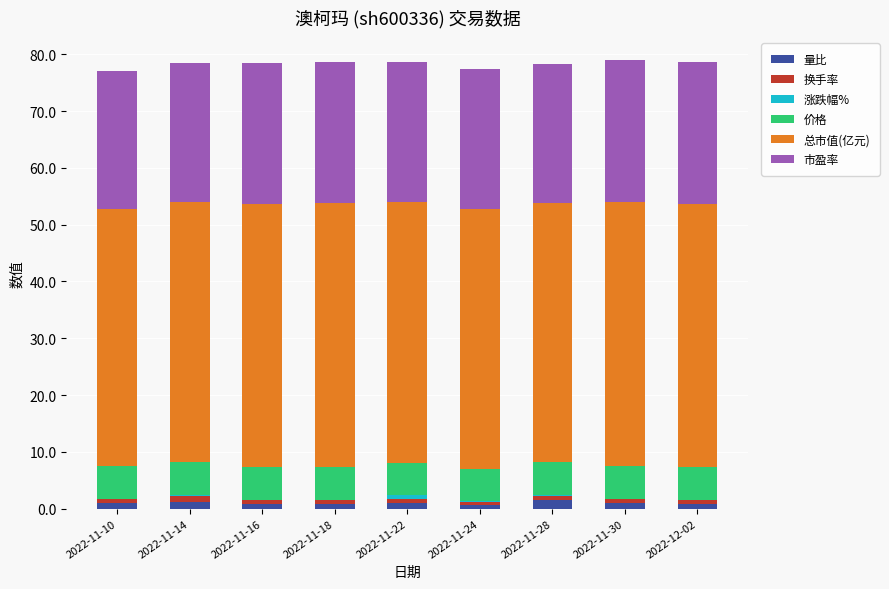

Is it true that 量比 equals 1.0 at 2022-11-10?

True